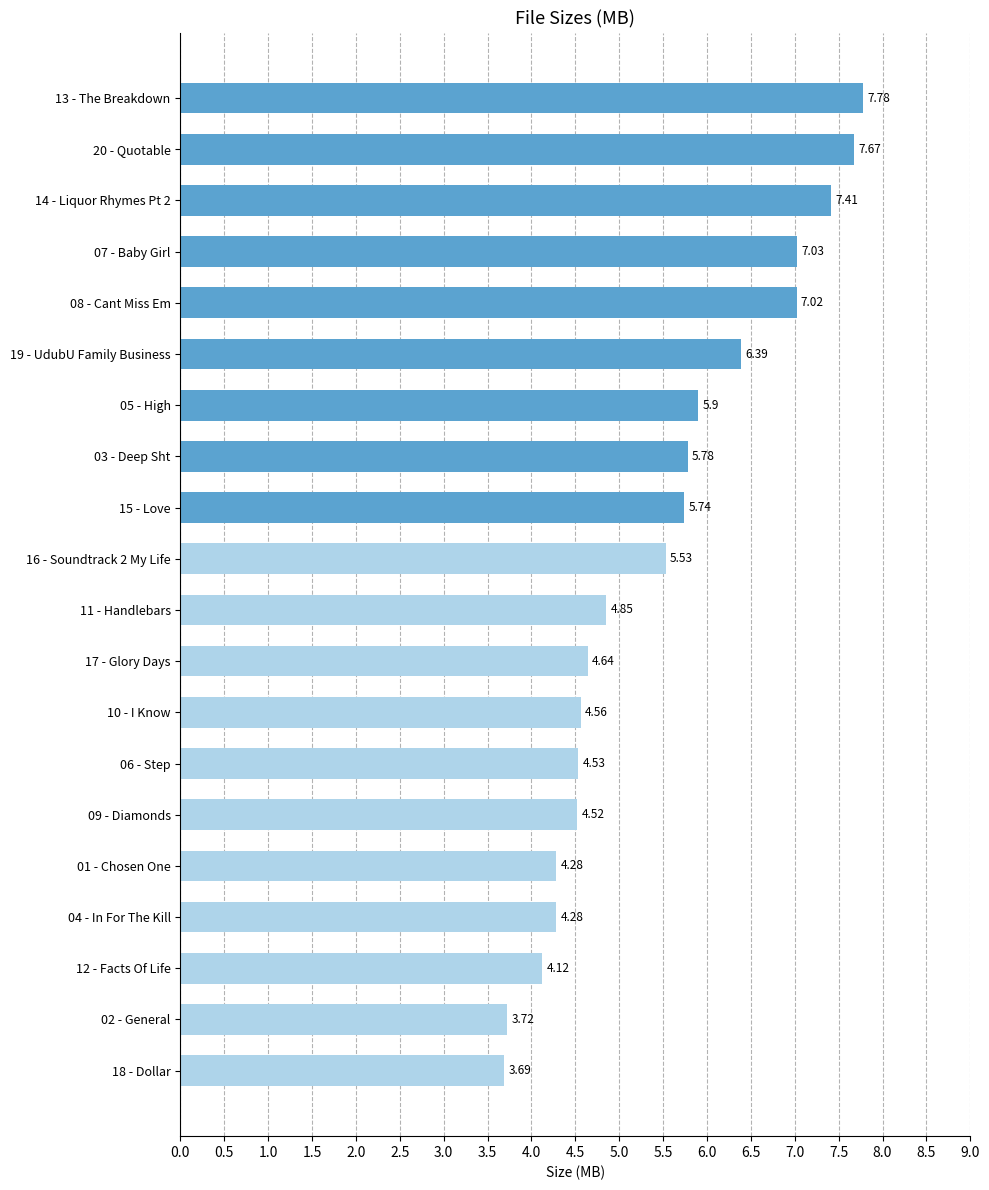

At which category does the chart reach its peak across all series?

13 - The Breakdown